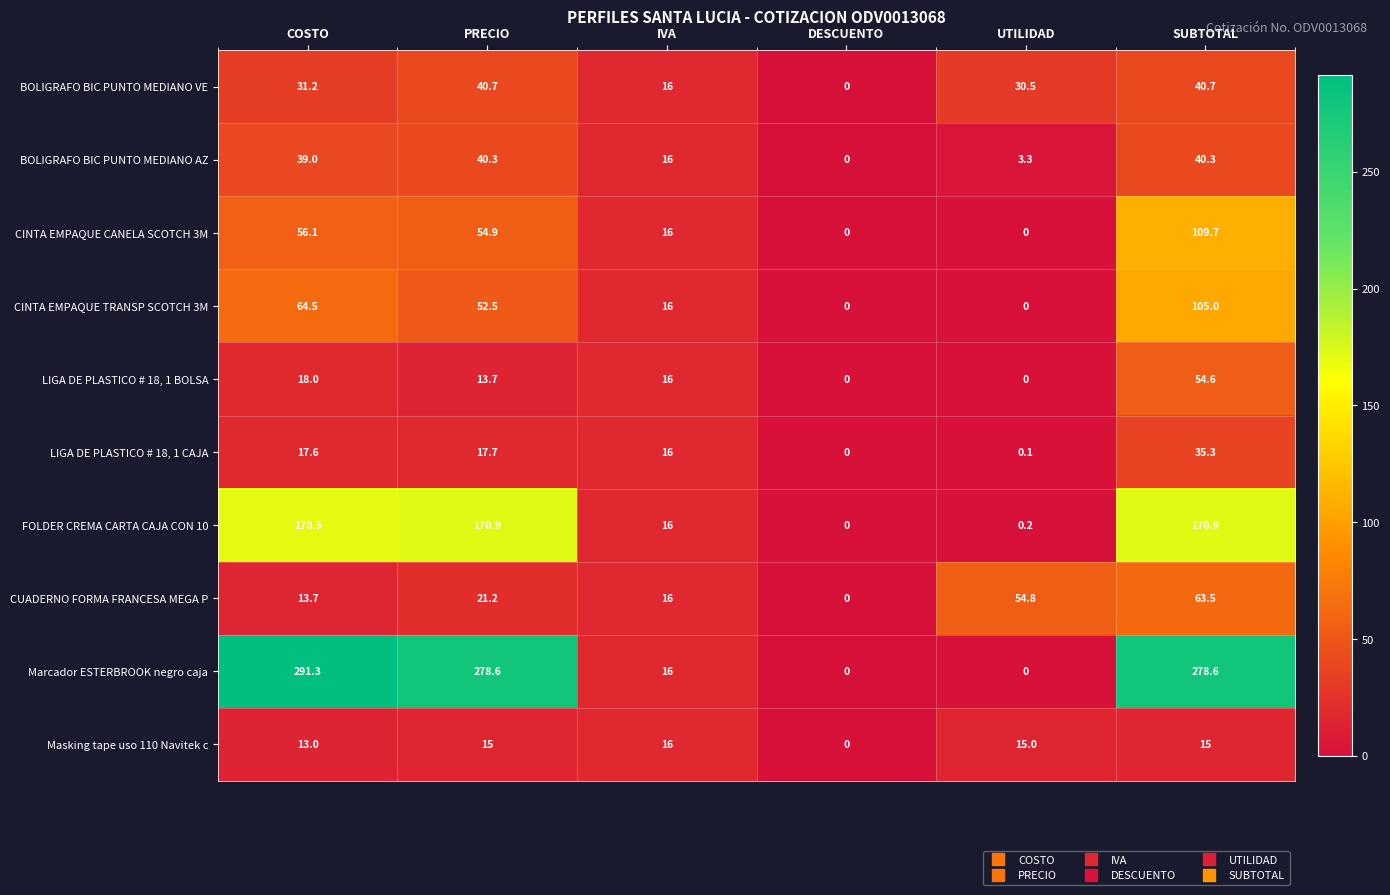

The Masking tape uso 110 Navitek c series shows 17.5 at COSTO. True or false?

False